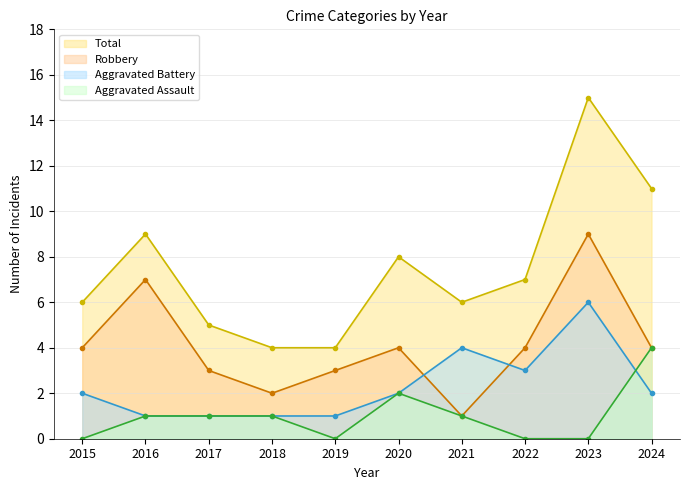

How many data points does each series have?

10